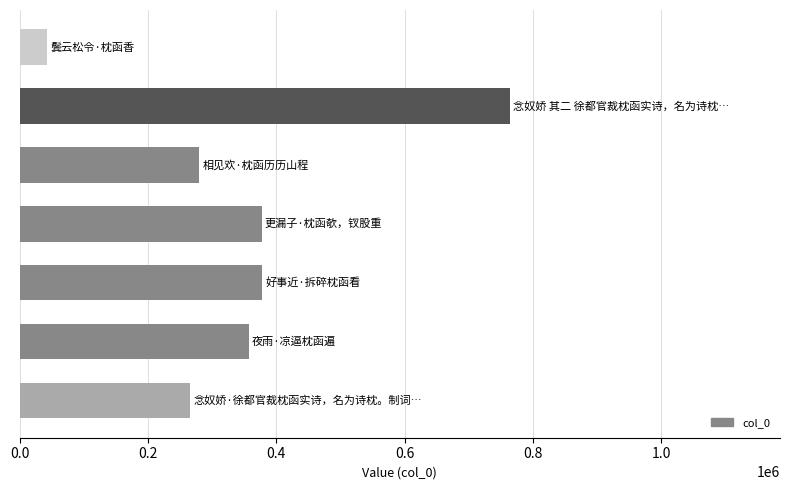

What is the greatest value displayed?

764661